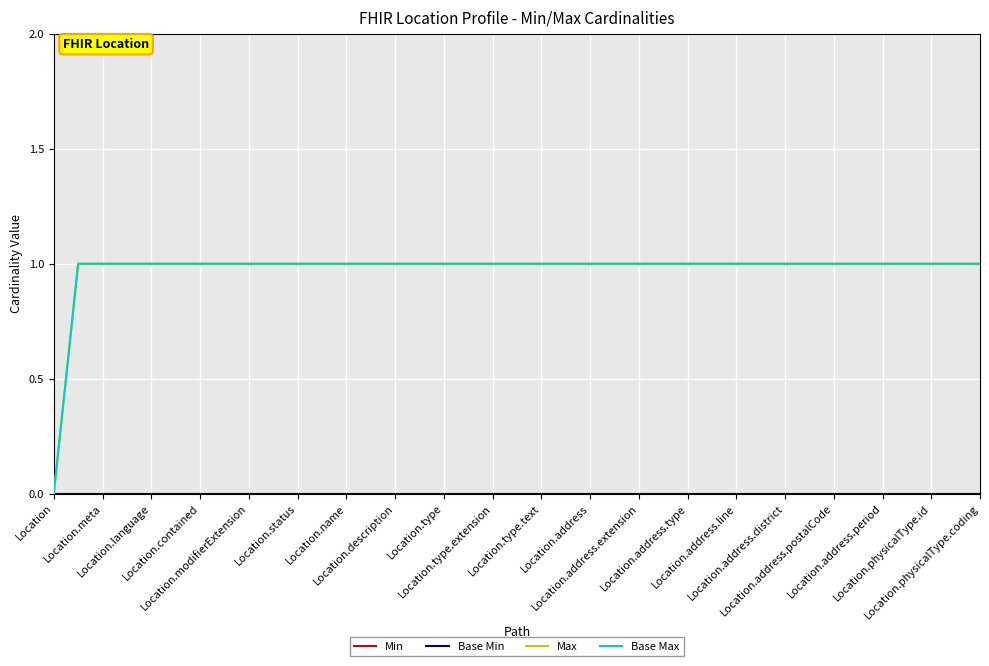

True or false: Min and Base Min cross at least once.

False